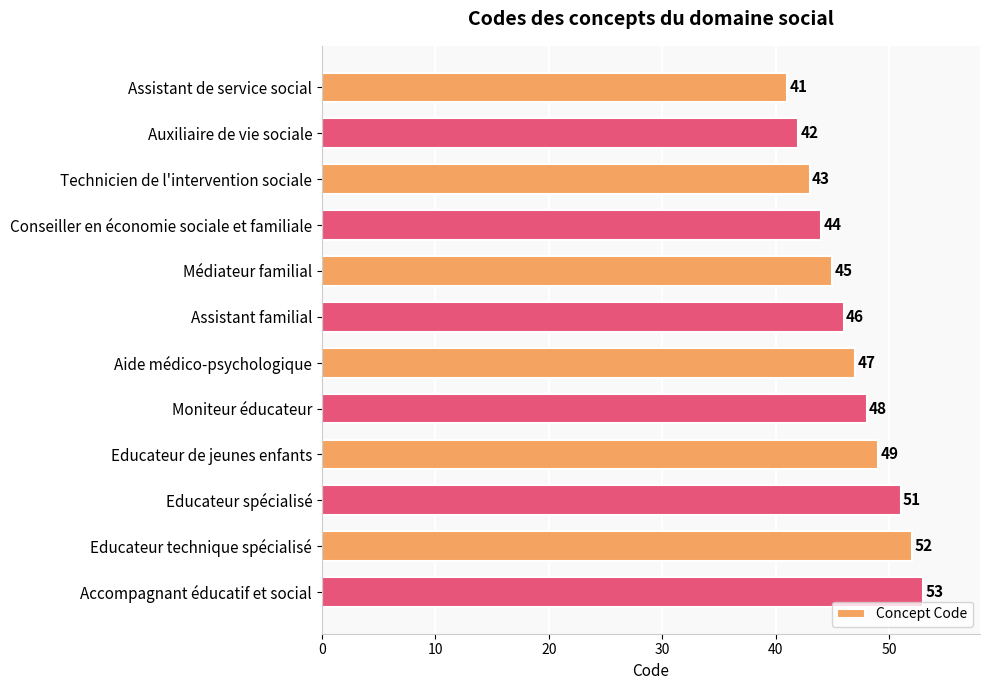

What is the maximum value shown in the chart?

53